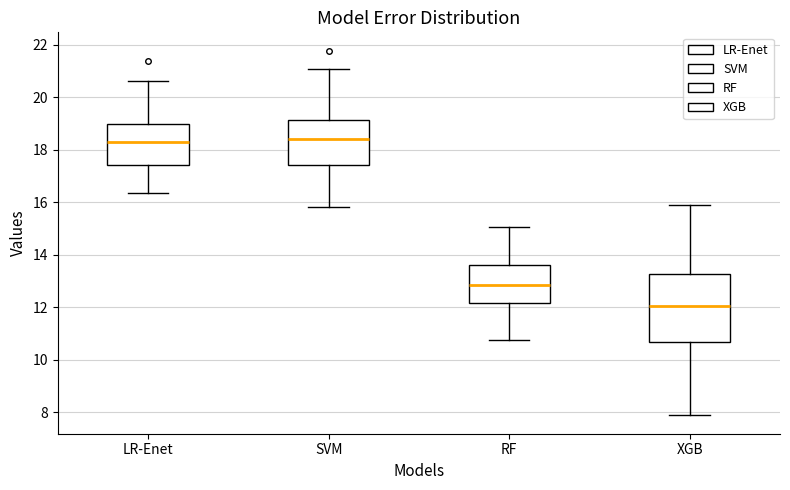

Comparing the boxes themselves (not the whiskers), which one is the tallest?

XGB